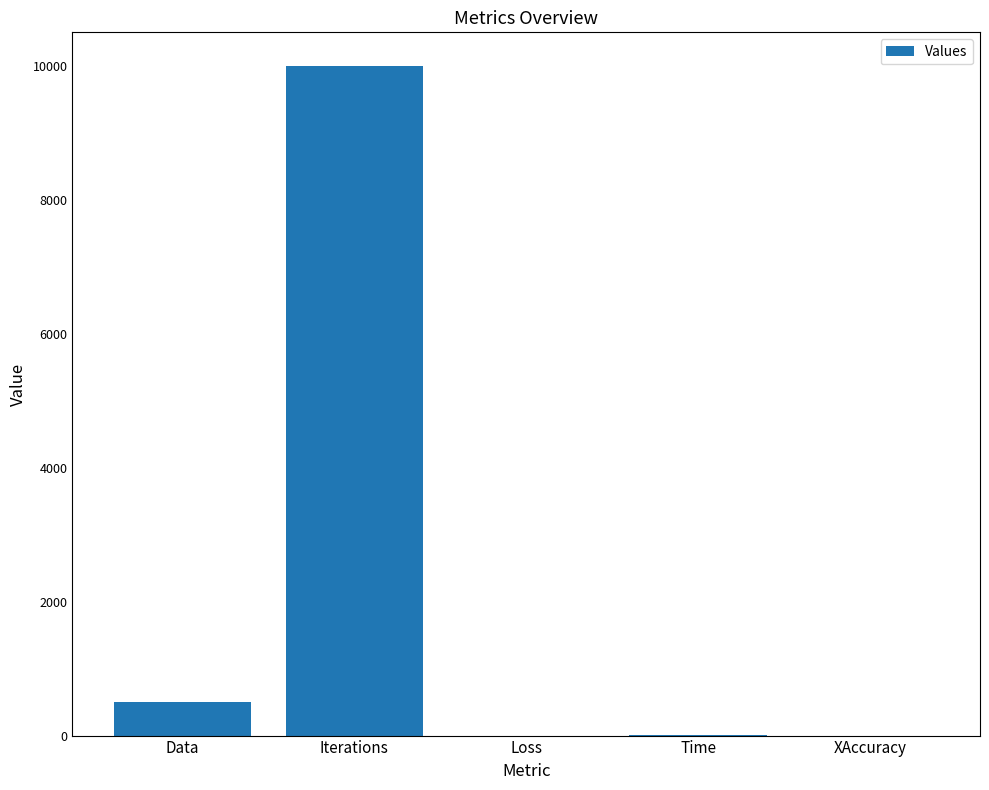

What is the maximum value shown in the chart?

10000.0